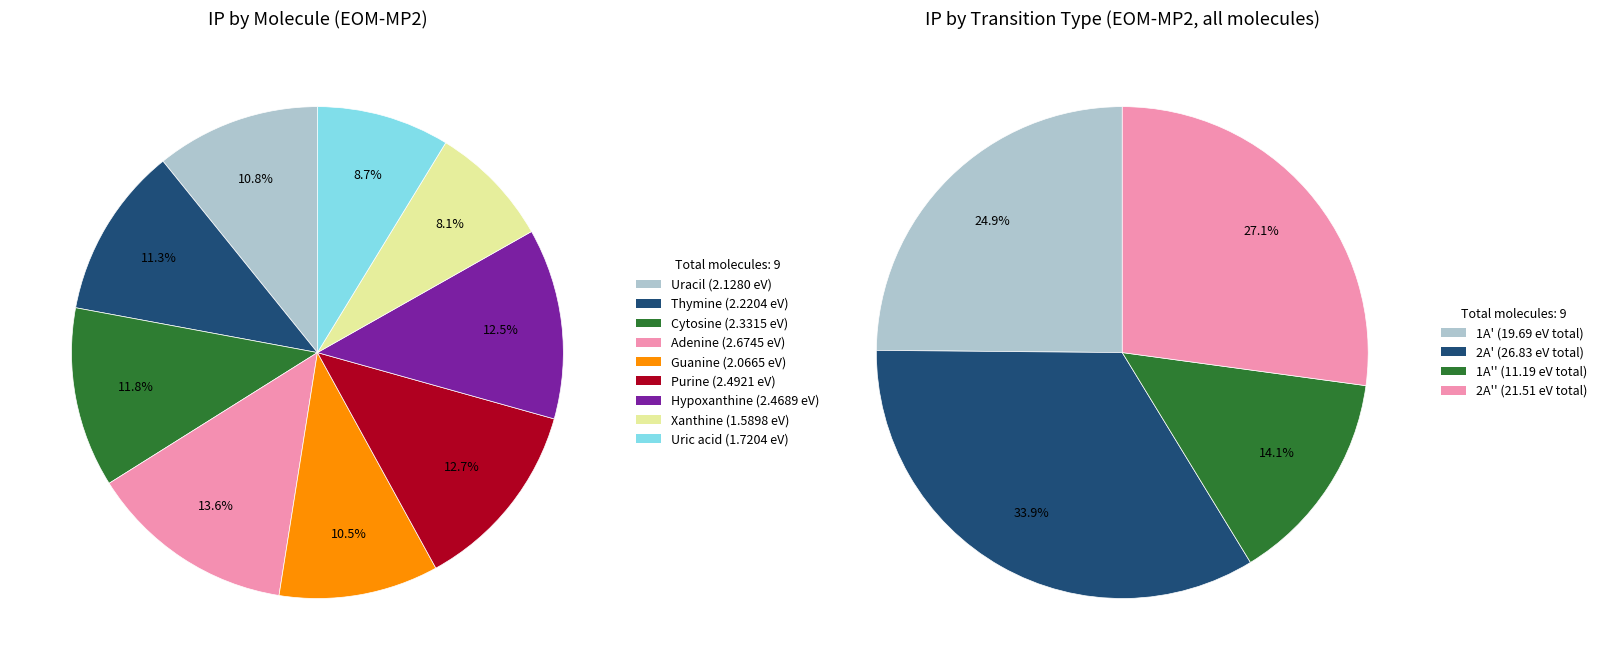

True or false: Cytosine 1A' accounts for 3% of the total.

False